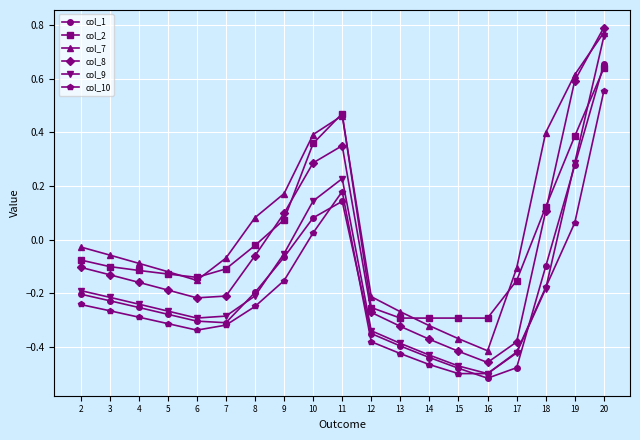

Which series has the widest spread of values?

col_9